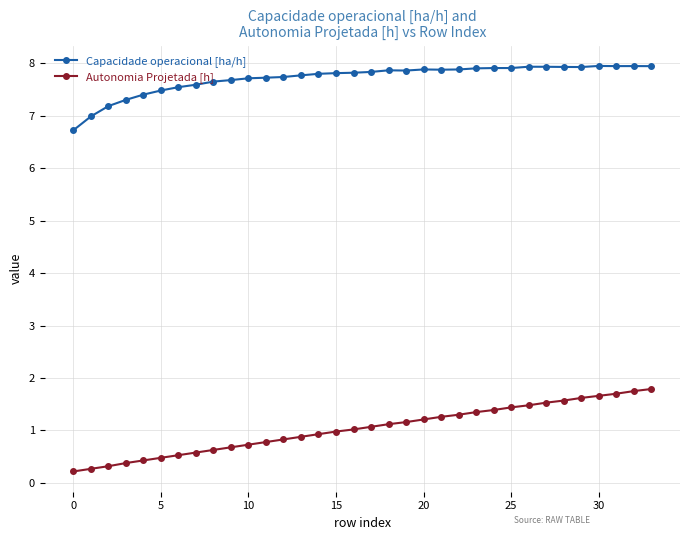

What is the lowest value of the Capacidade operacional [ha/h] series?

6.7